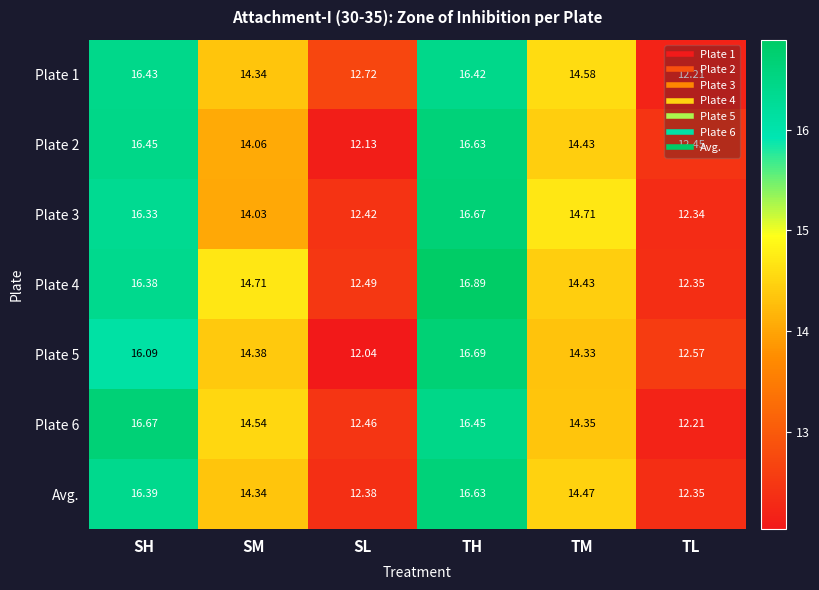

At which category is the sum across all series the highest?

TH